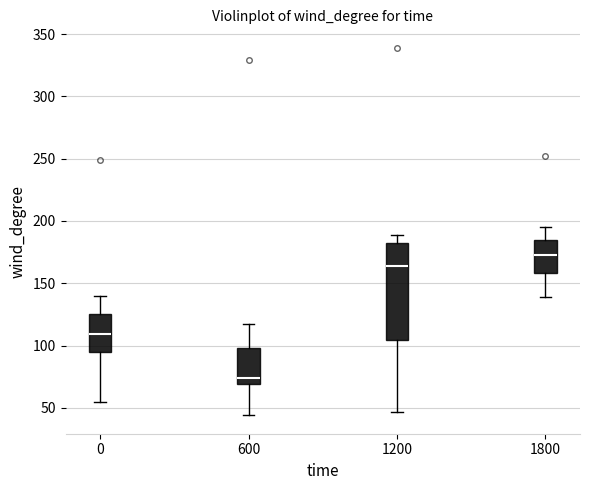

Which box has the lowest median line?

600